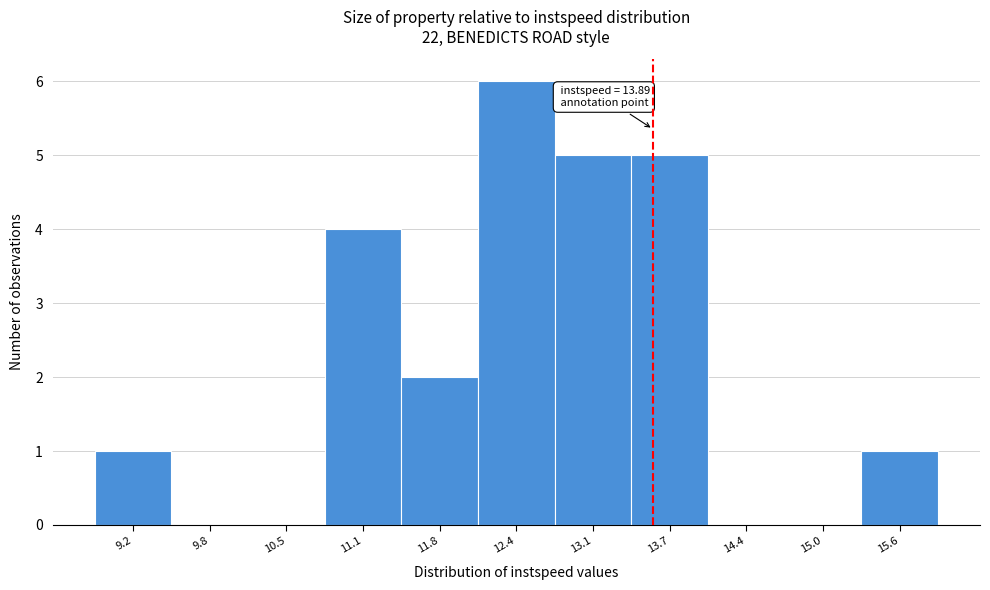

Reading left to right, what are all the values shown in this chart?

9.2=1	9.8=0	10.5=0	11.1=4	11.8=2	12.4=6	13.1=5	13.7=5	14.4=0	15.0=0	15.6=1